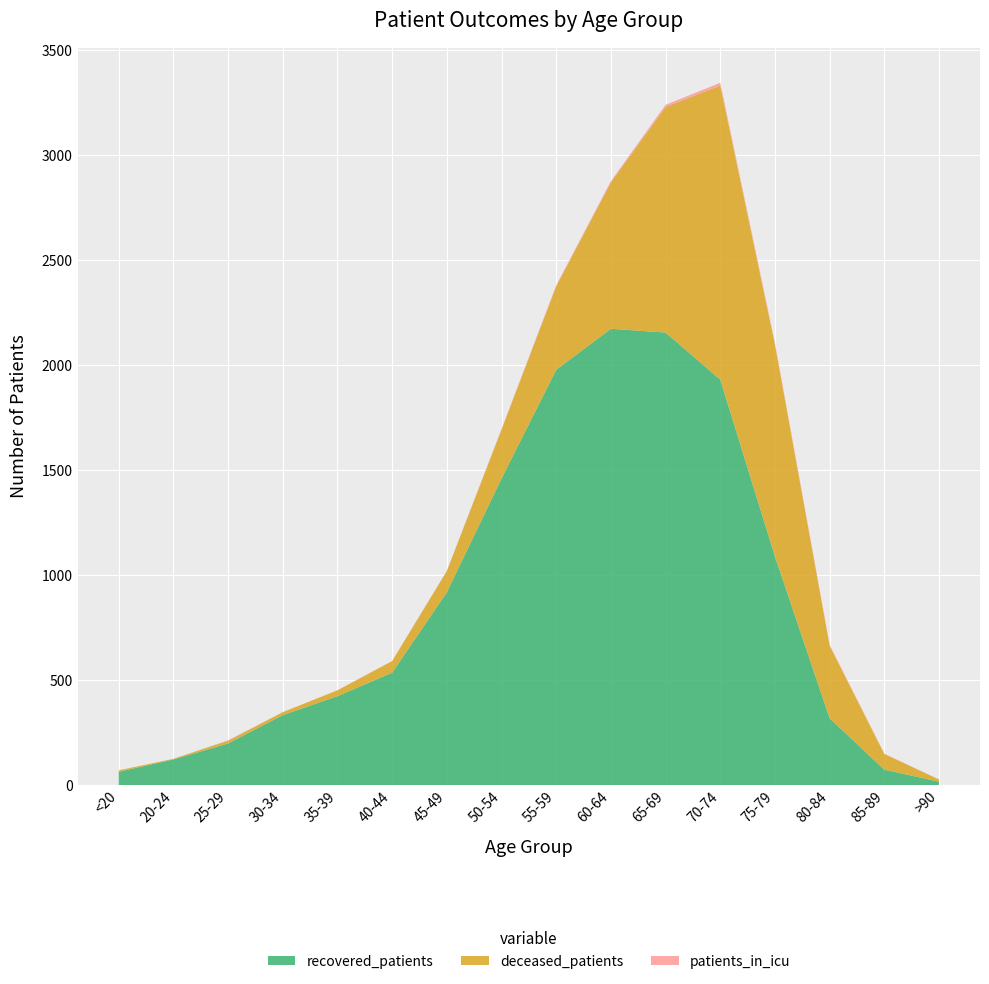

Reading right to left, what are all the values shown in this chart?

recovered_patients: 17	74	319	1089	1931	2155	2173	1978	1460	919	536	424	334	199	123	64
deceased_patients: 10	75	345	1009	1400	1074	697	397	233	101	55	28	14	13	3	7
patients_in_icu: 1	1	5	7	13	10	6	5	3	1	1	0	0	2	0	0